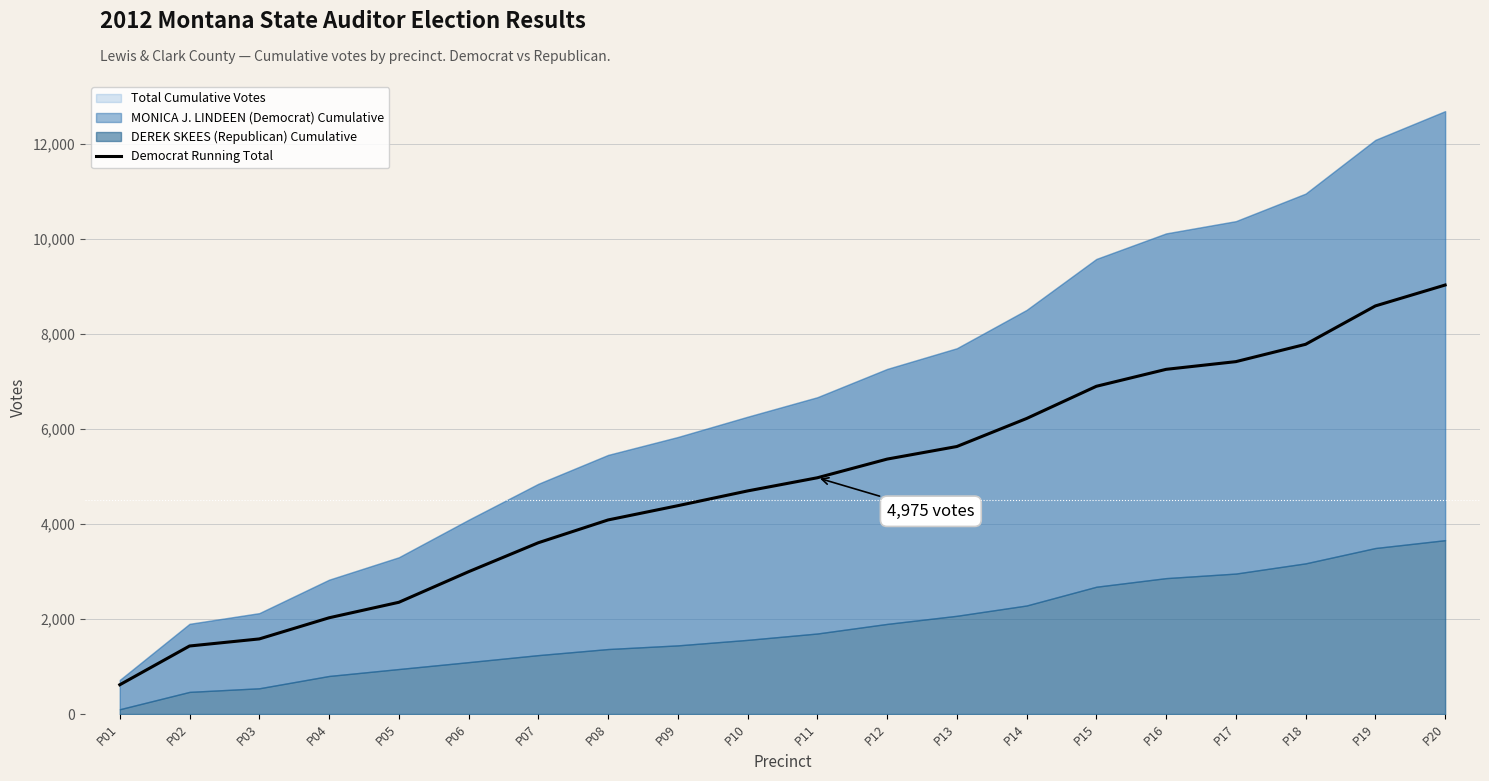

At which label does the data first exceed 4975?

P12